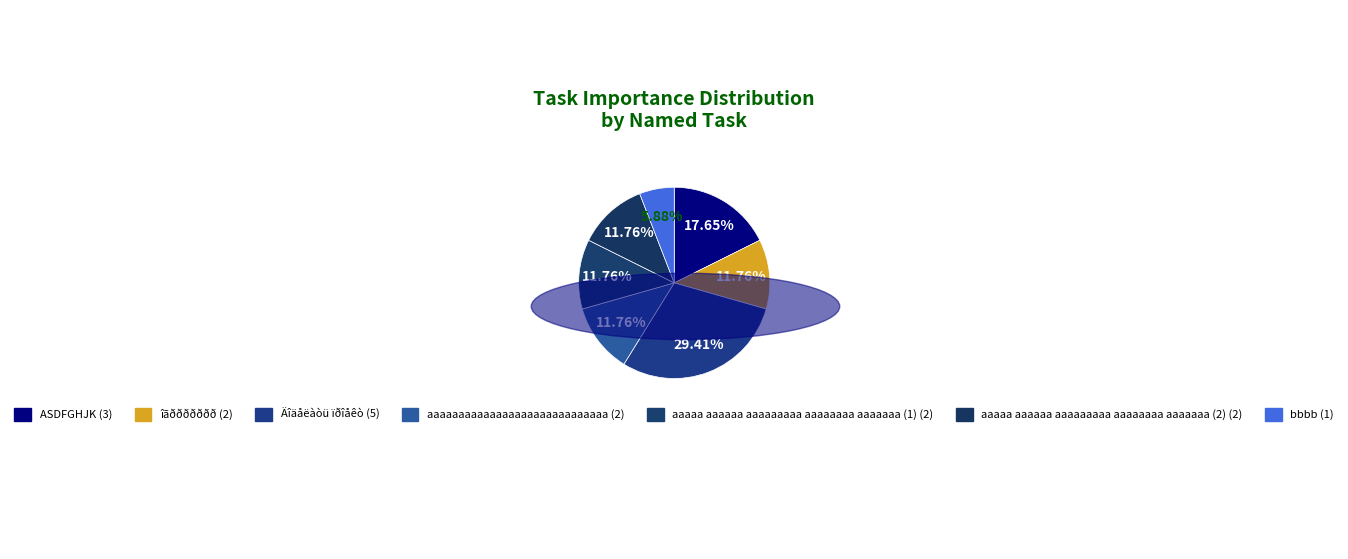

How many slices are in this pie chart?

7